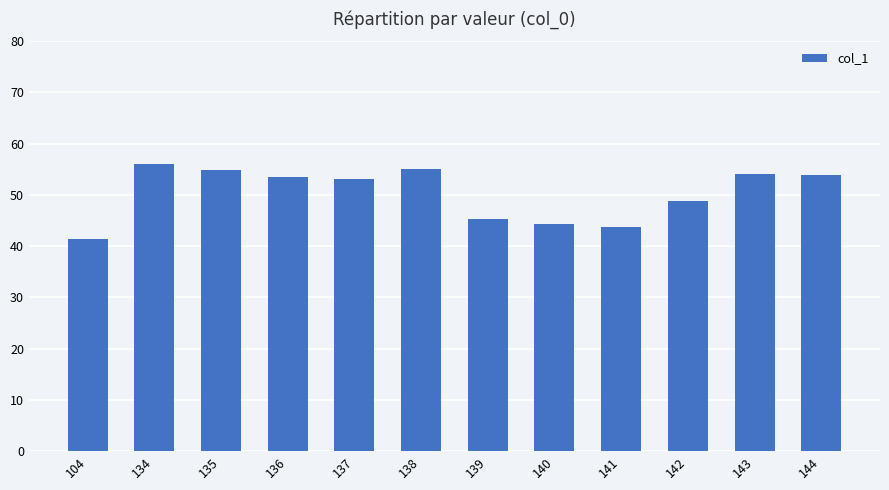

What is the sum of all values?

604.1